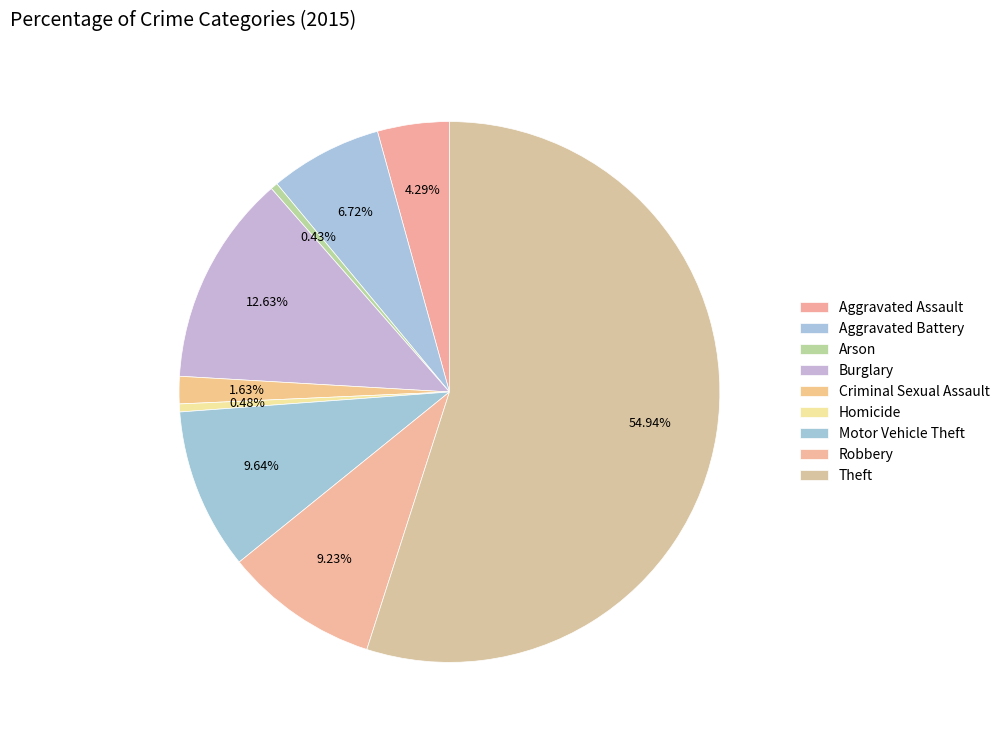

To the nearest percent, what is the difference between the largest and smallest slice percentages?

55%